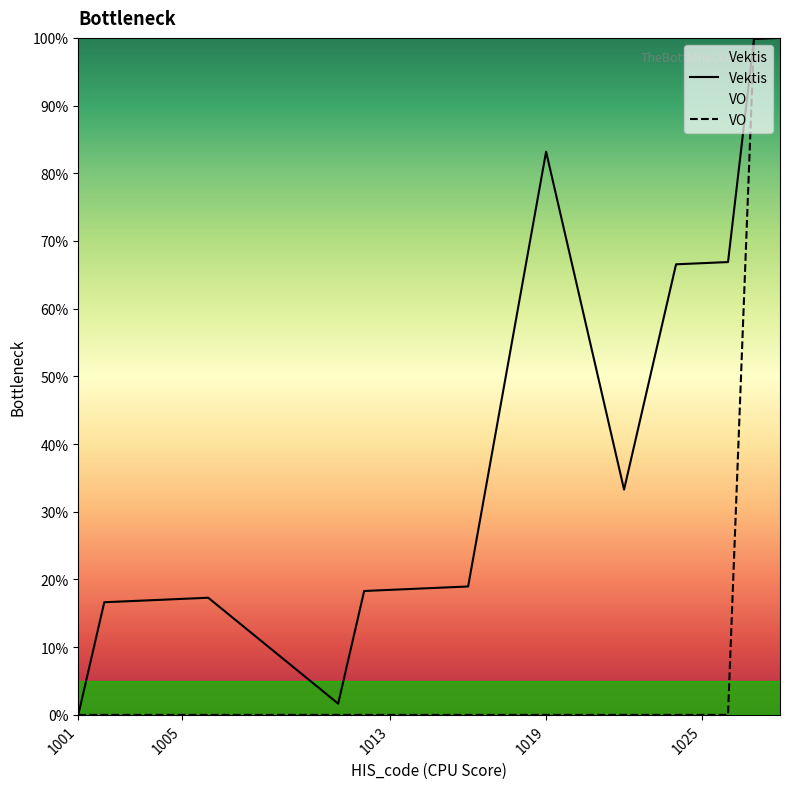

At 1014, list the series in order from smallest to largest.

VO, Vektis